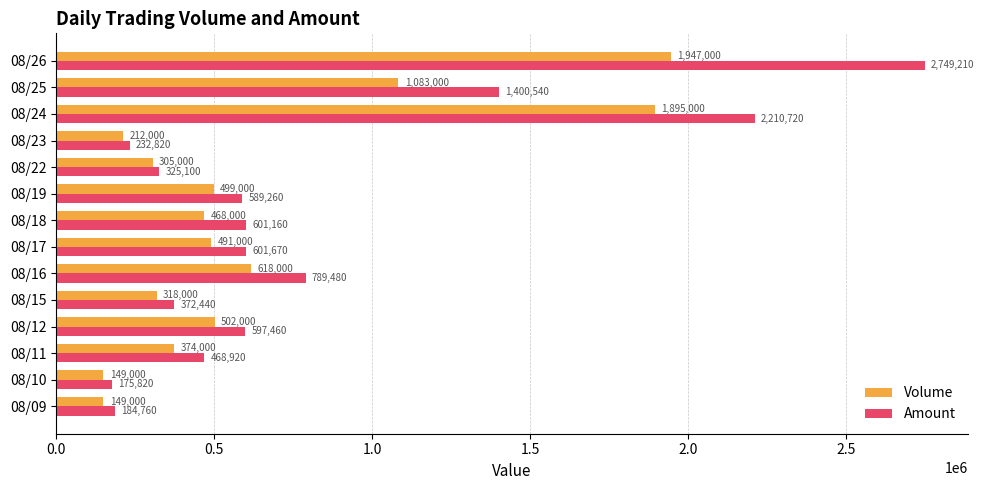

At which label is Amount closest to 1462515?

08/25